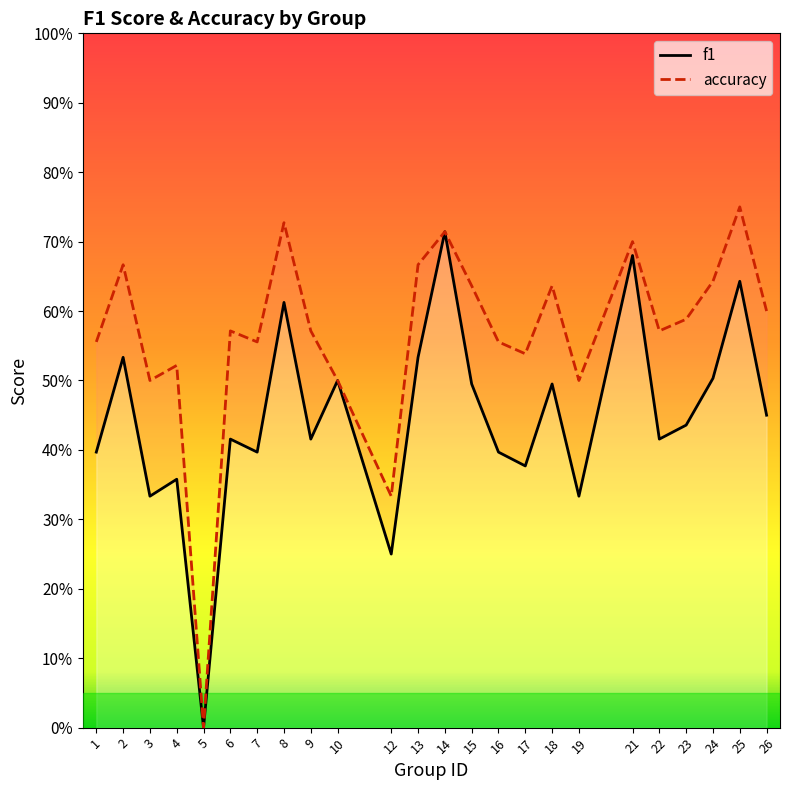

Which series has the widest spread of values?

accuracy